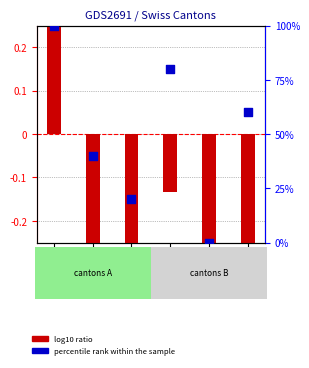

Which series reaches the minimum Y coordinate?

log10 ratio